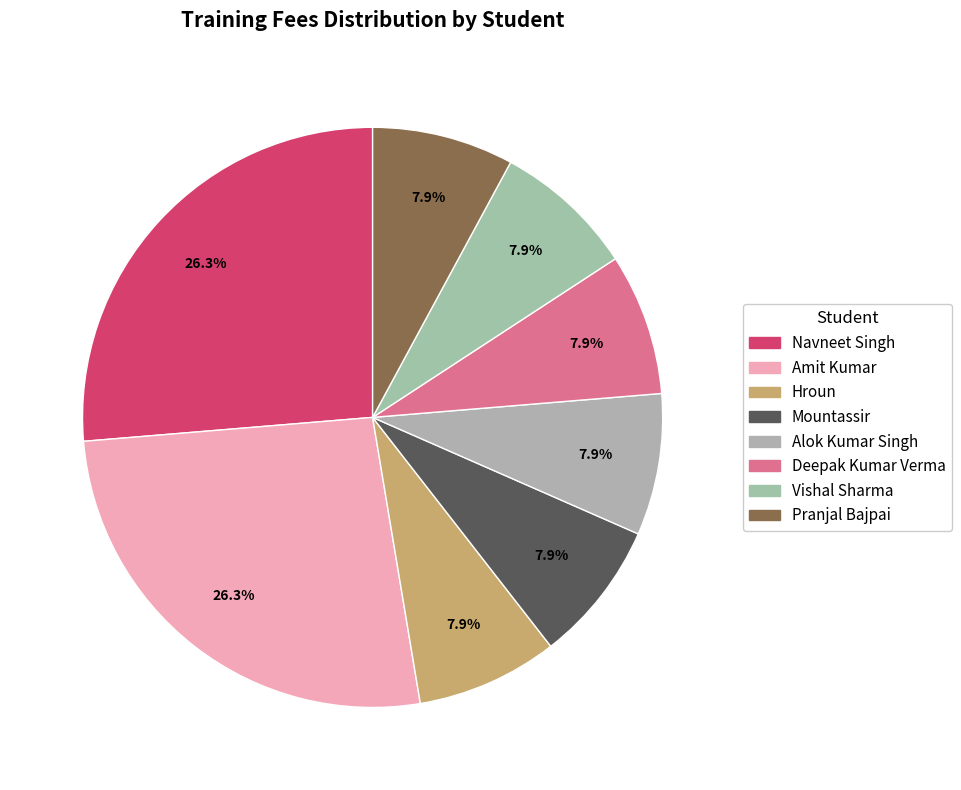

Approximately how many times larger is the value at Mountassir compared to Amit Kumar?

0.3